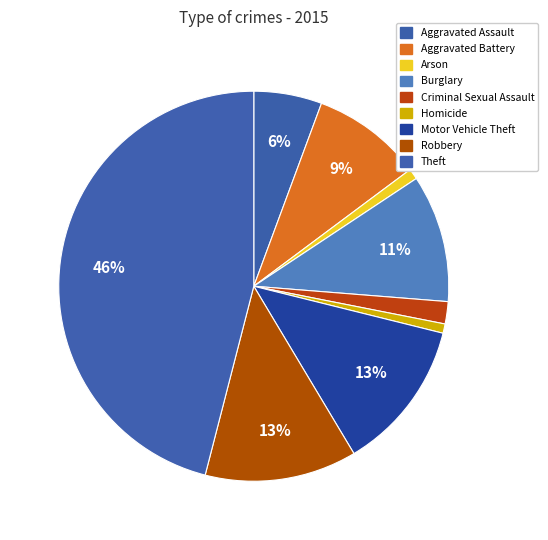

Rank the categories by value from lowest to highest.

Homicide, Arson, Criminal Sexual Assault, Aggravated Assault, Aggravated Battery, Burglary, Motor Vehicle Theft, Robbery, Theft